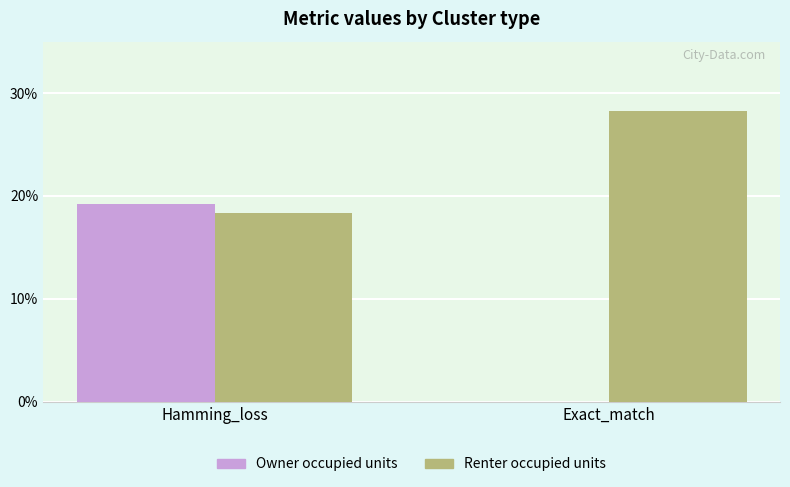

What is the highest value of the Owner occupied units series?

0.2